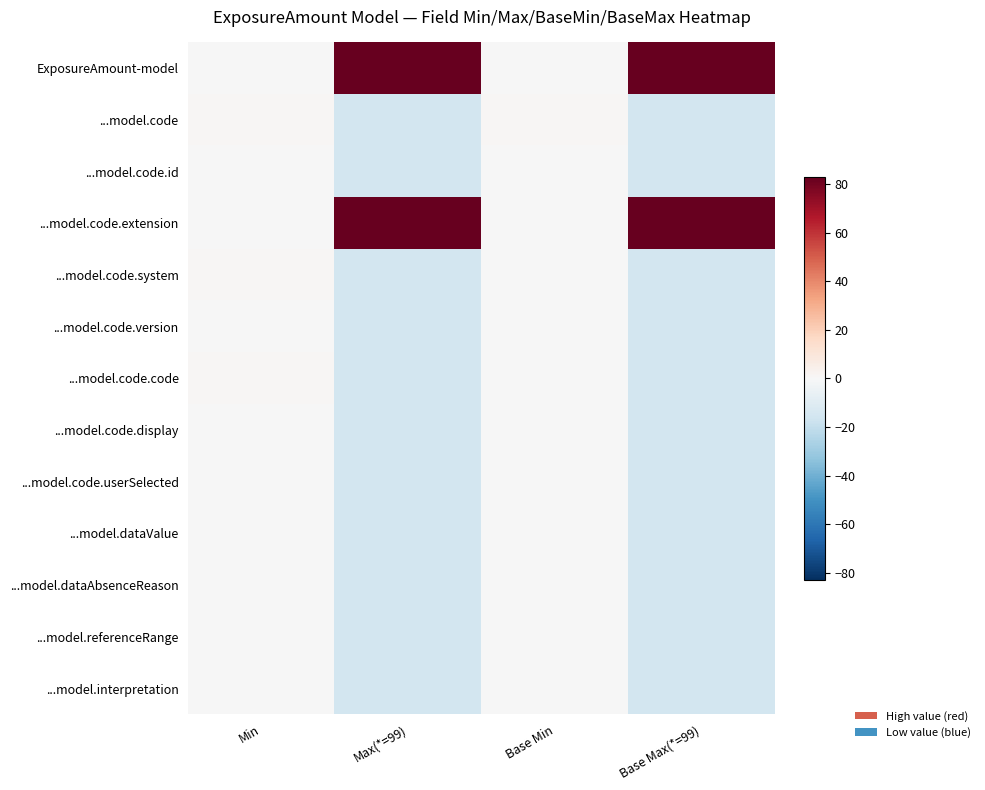

Which category has the lowest value across all series?

Max(*=99)